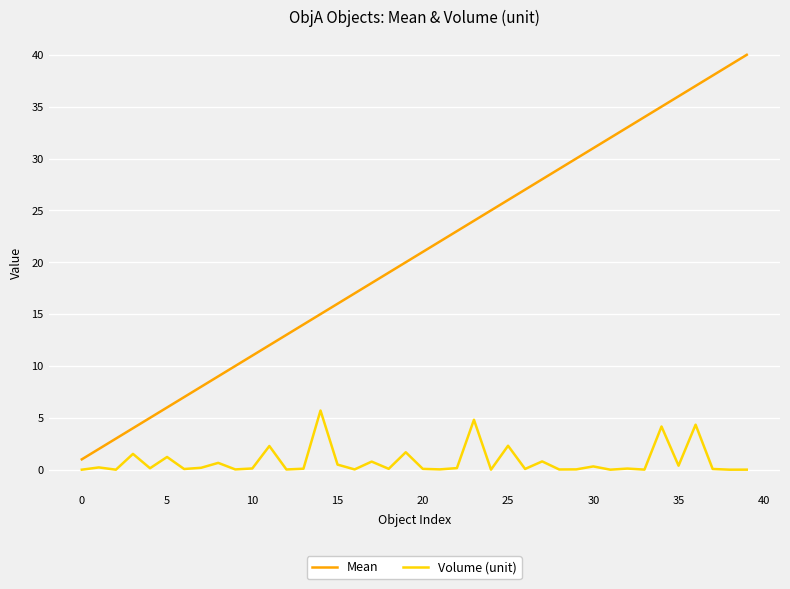

List the series in order of their overall mean, lowest first.

Volume (unit), Mean